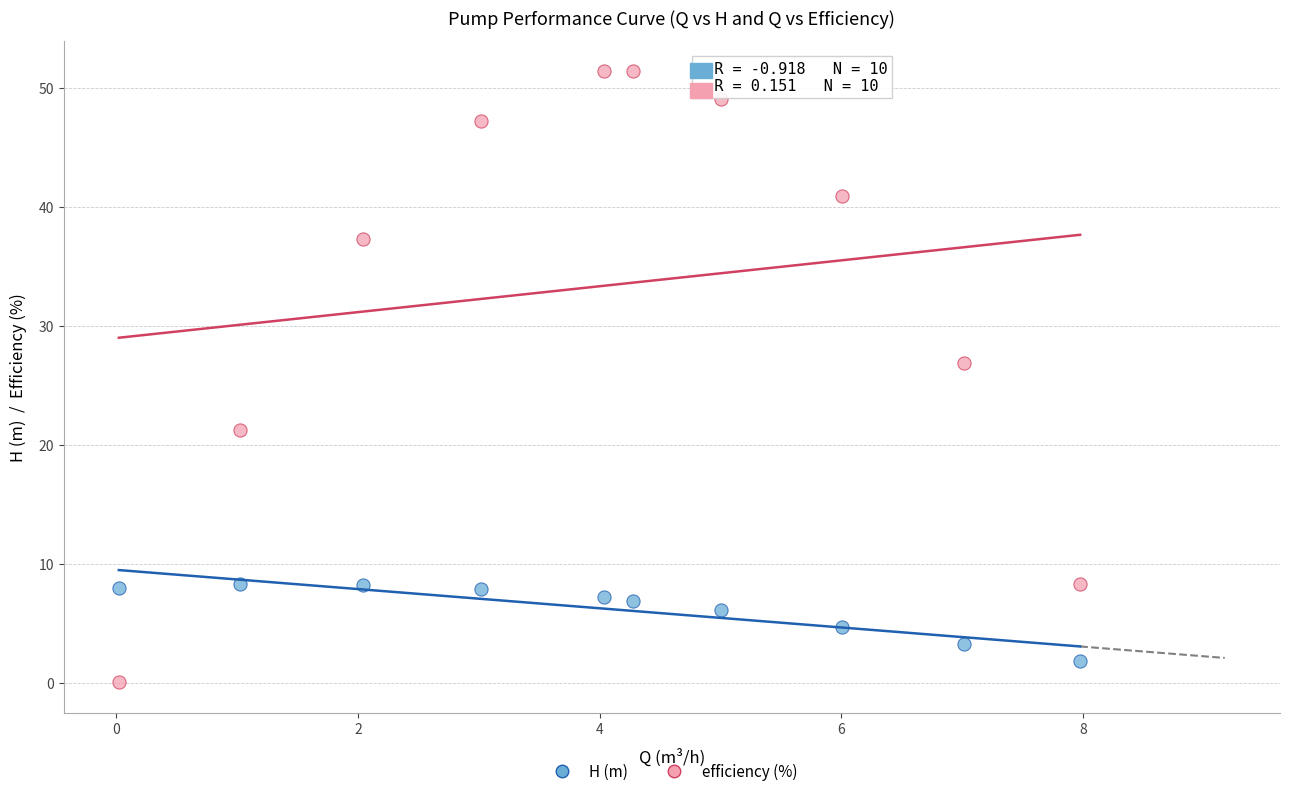

What are all the series names shown in the legend?

H (m), efficiency (%)